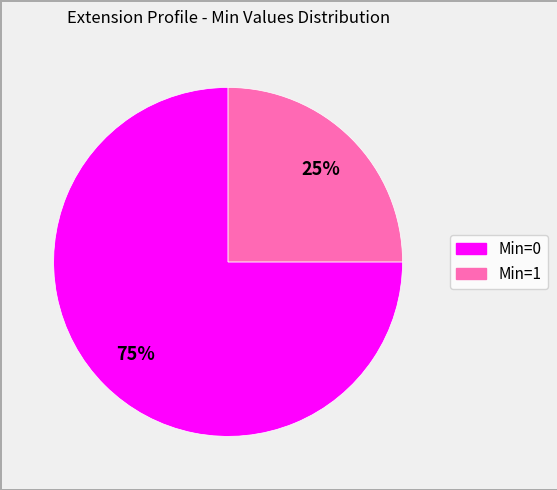

Which has a higher value, Min=1 or Min=0?

Min=0